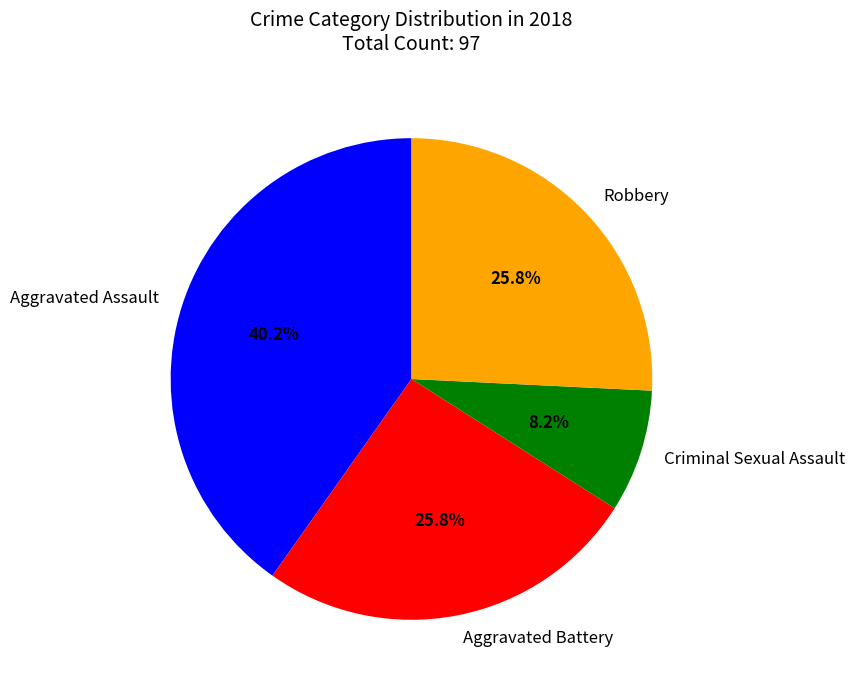

How many slices are in this pie chart?

4